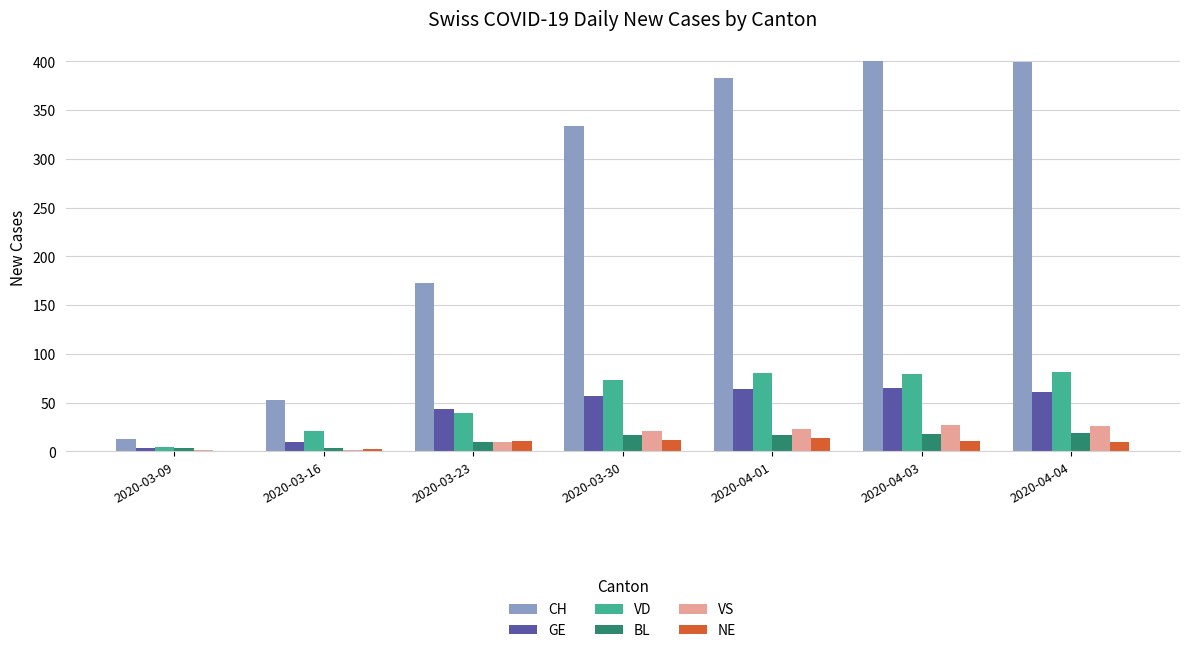

What is the sum of the VD values at 2020-03-16 and 2020-04-01?

101